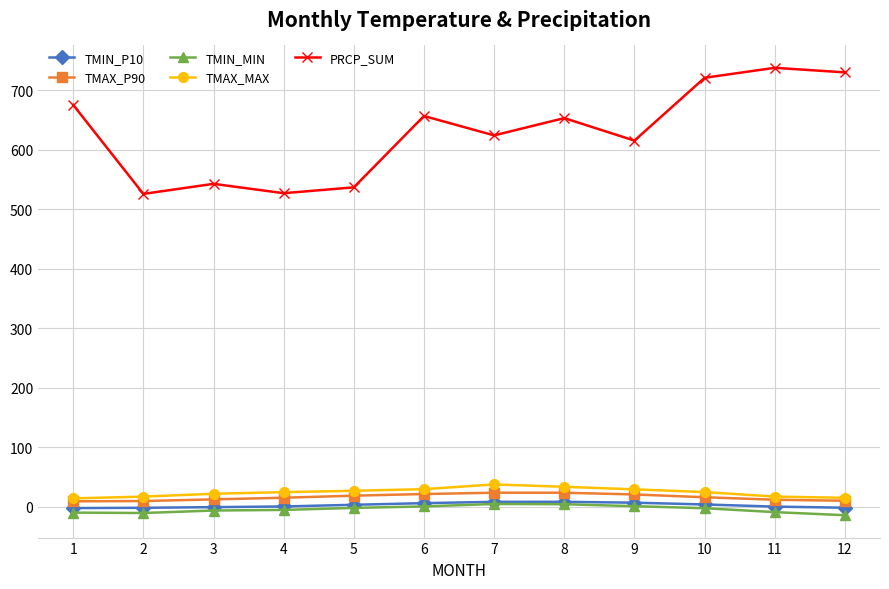

At which label does PRCP_SUM first exceed 653?

1